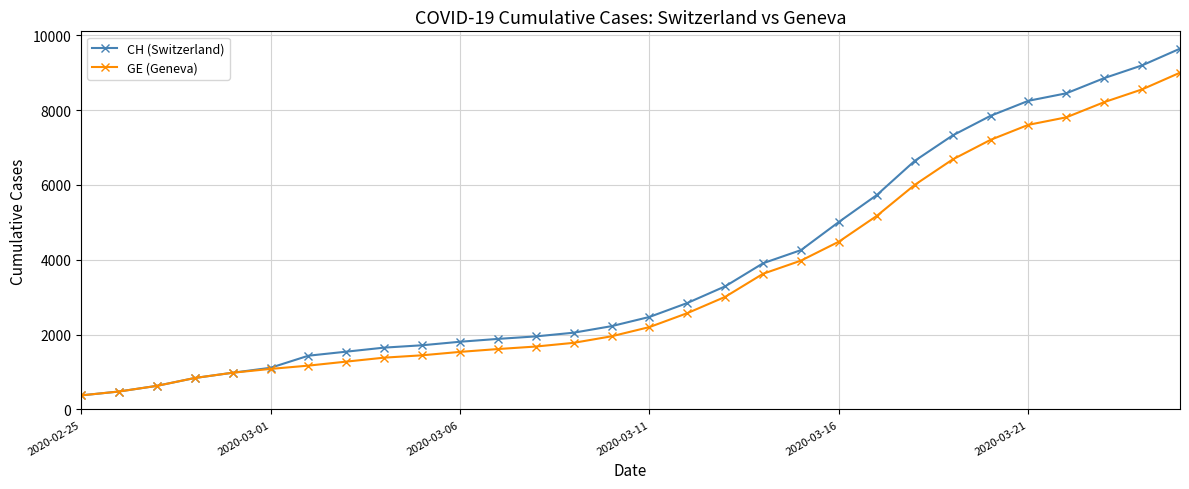

What are all the series names shown in the legend?

CH (Switzerland), GE (Geneva)